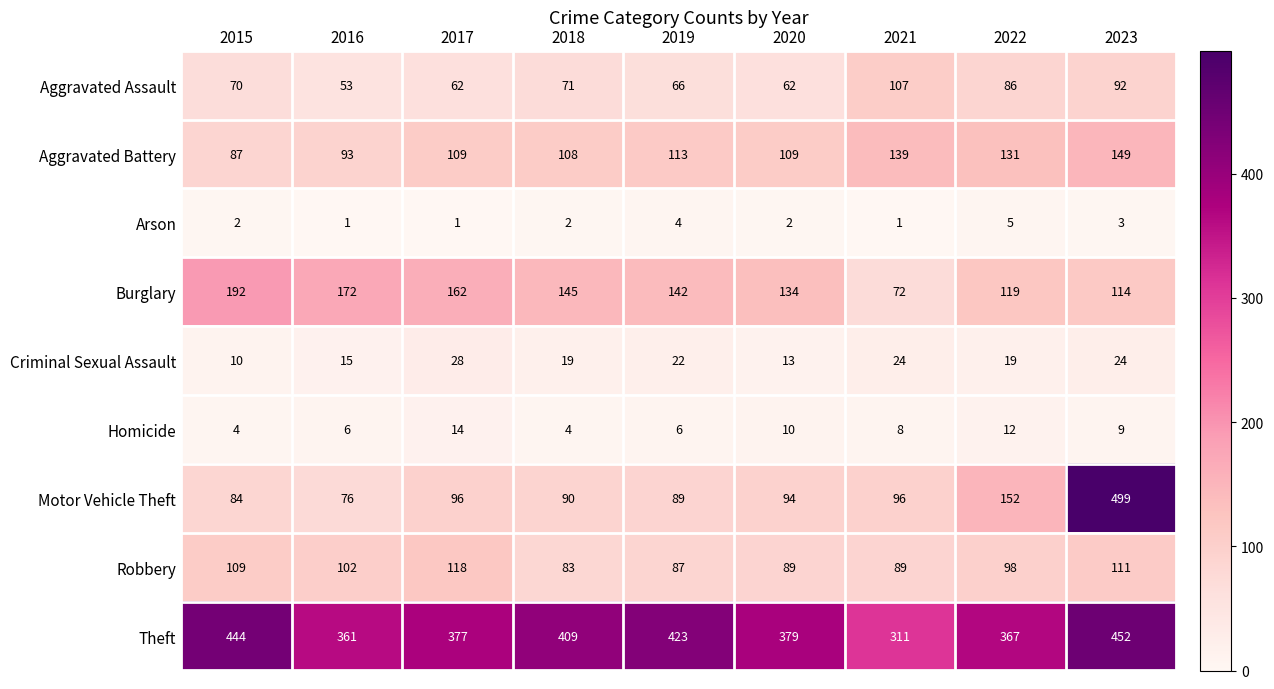

The Criminal Sexual Assault series shows 22 at 2019. True or false?

True